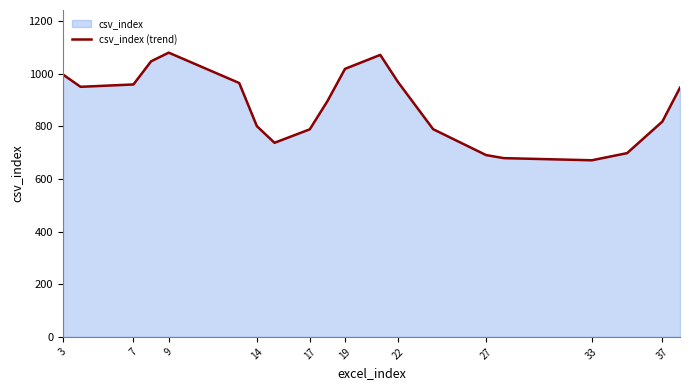

Where does the data first go above 947?

3